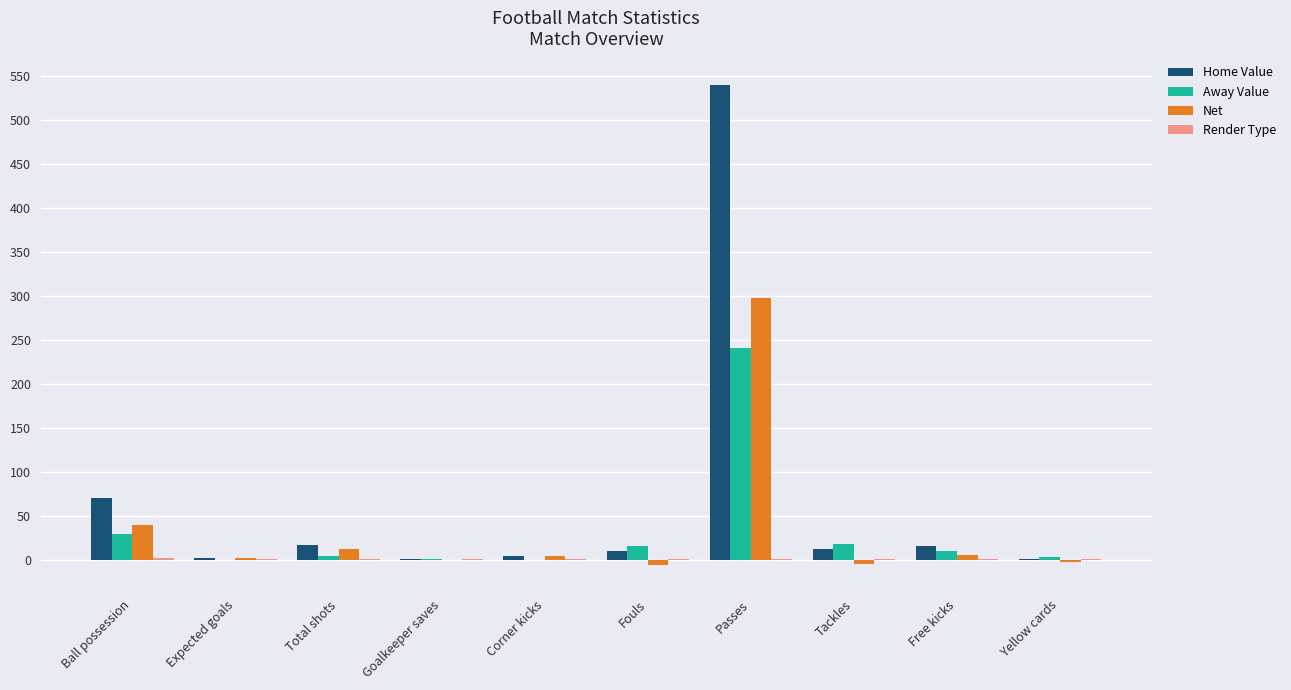

Where is Net nearest to the value 146?

Ball possession